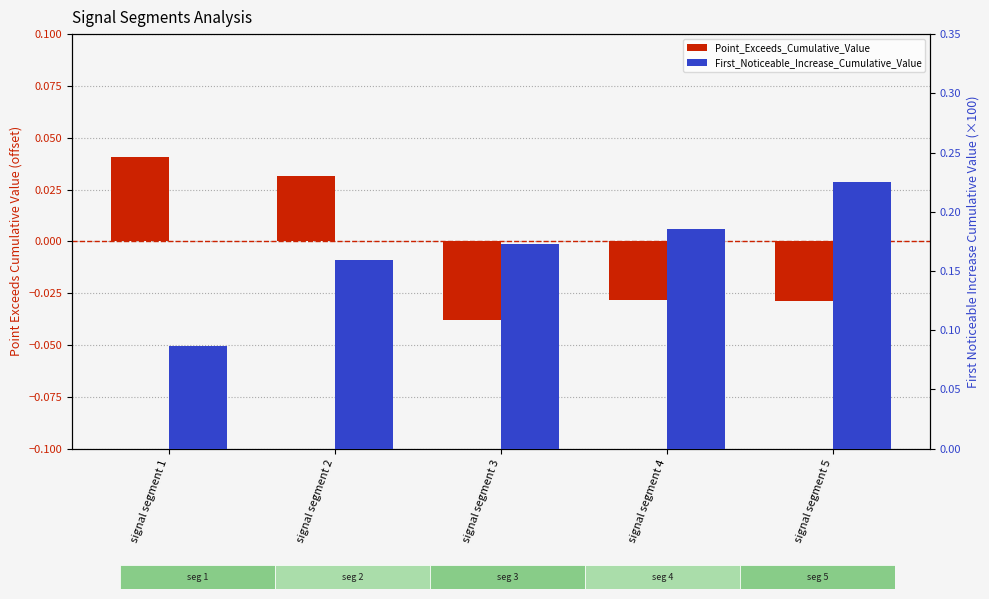

Rank the series by their average value, from lowest to highest.

Point_Exceeds_Cumulative_Value, First_Noticeable_Increase_Cumulative_Value